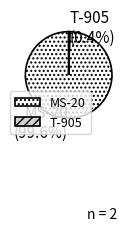

Rank the categories by value from lowest to highest.

T-905, MS-20